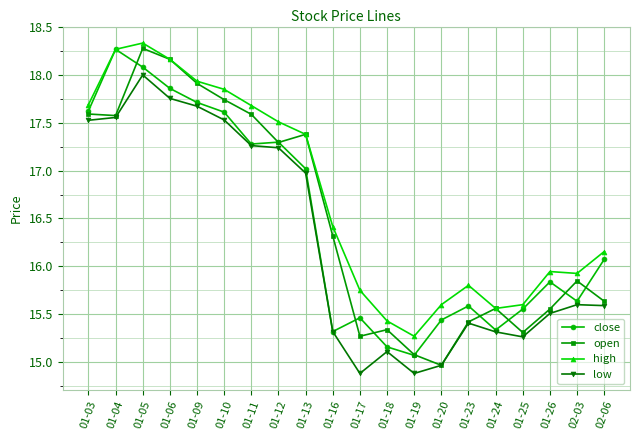

At which category is the sum across all series the highest?

01-05